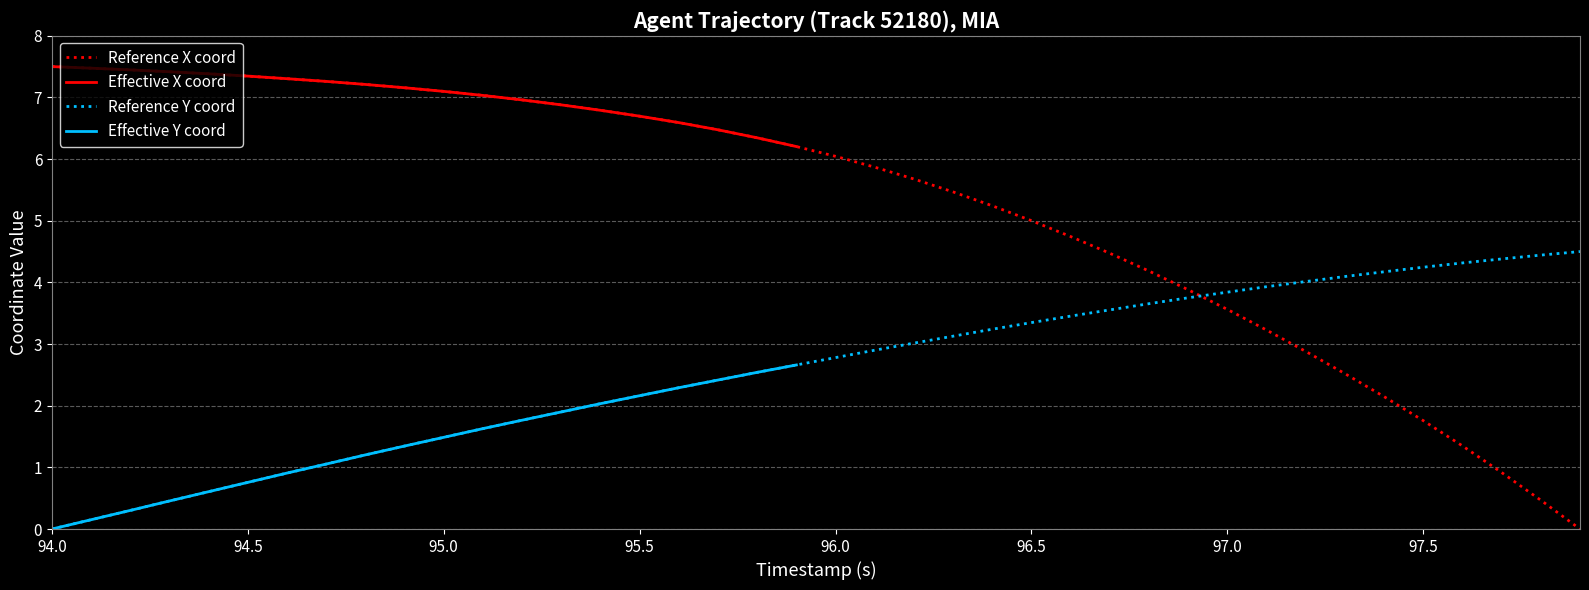

True or false: Reference Y coord has a value of 0.7 at 96.5.

False